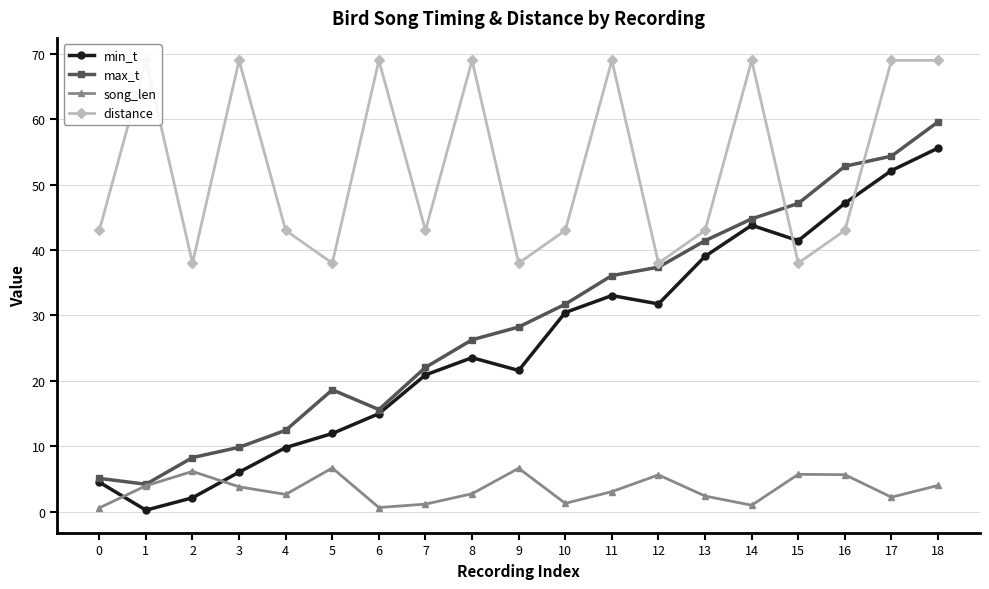

At which label is max_t closest to 31?

10